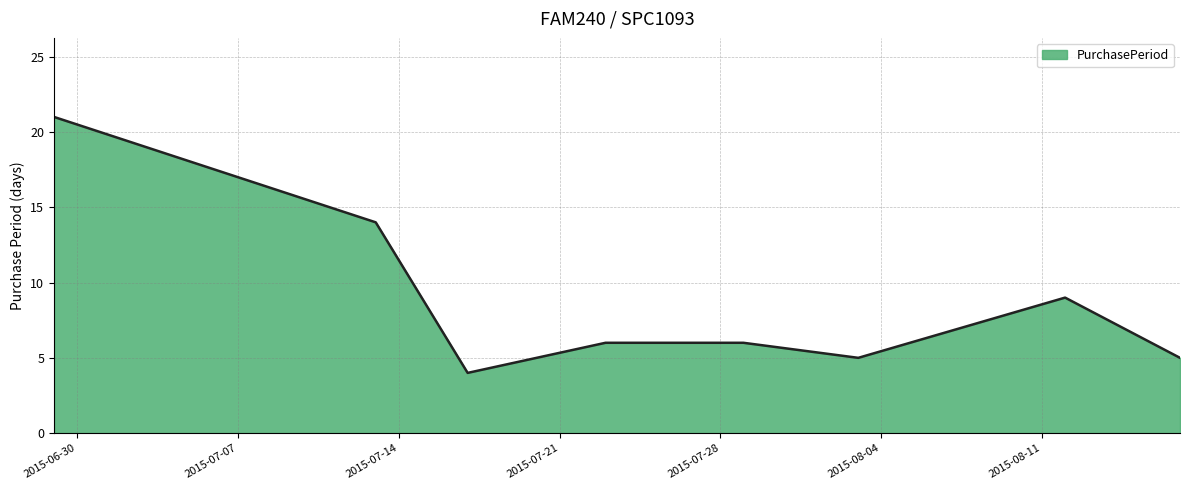

What is the minimum value shown in the chart?

4